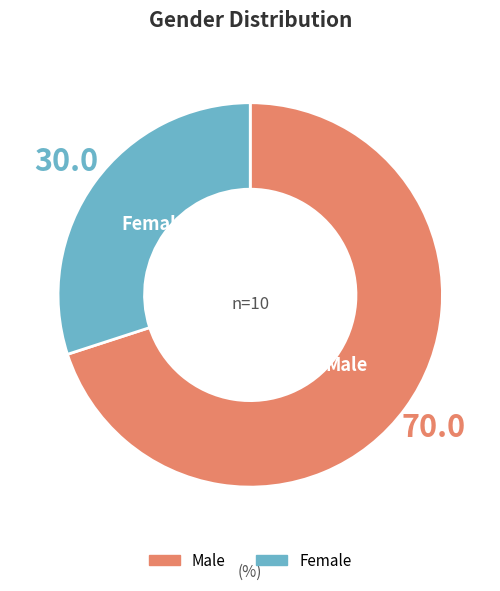

Is it true that Female is 30% of the pie?

True